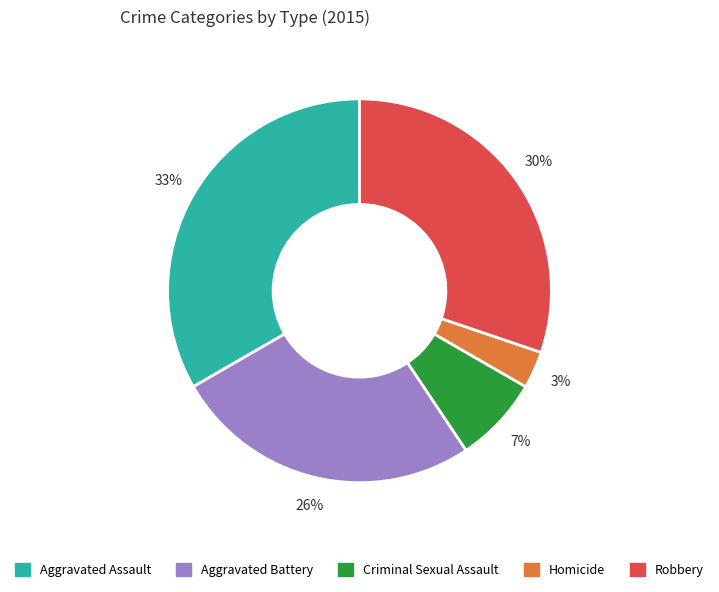

How many slices are in this pie chart?

5